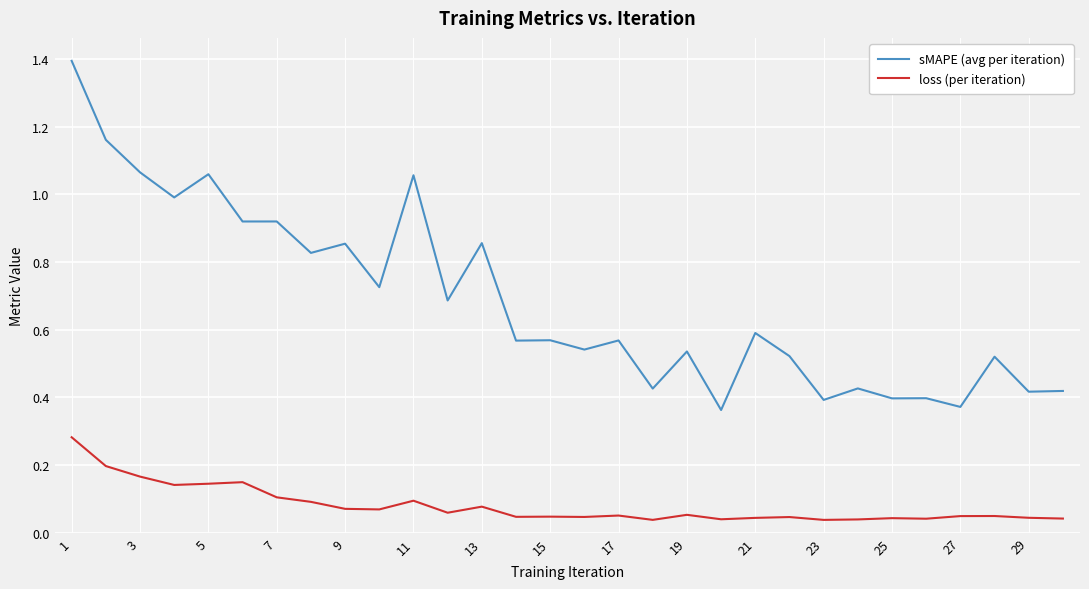

Which series has the largest range (max minus min)?

sMAPE (avg per iteration)